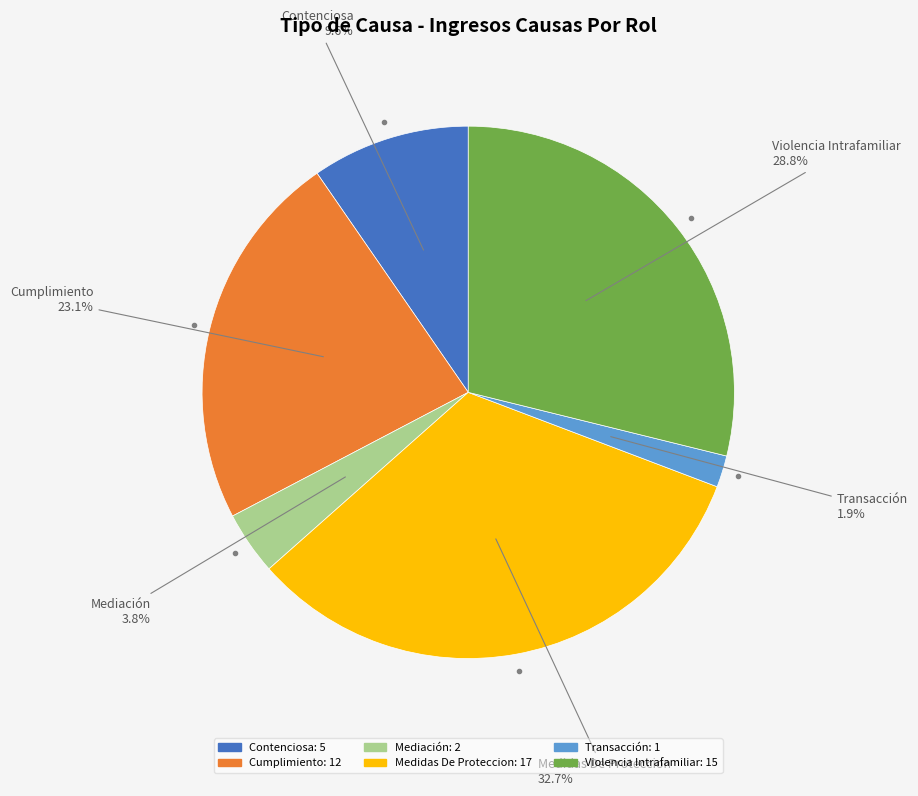

What is the ratio of the value at Mediación to the value at Transacción?

2.0